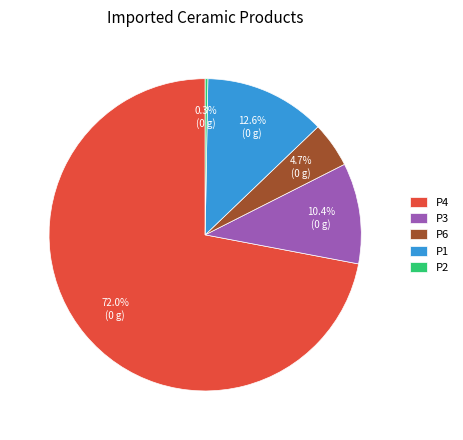

To the nearest percent, what is the average slice percentage?

20%